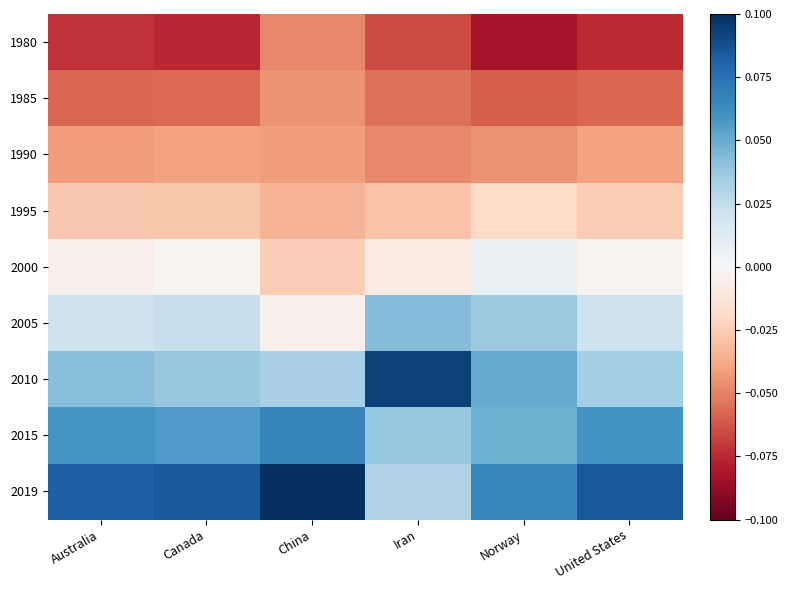

At how many categories does at least one series exceed 0?

6